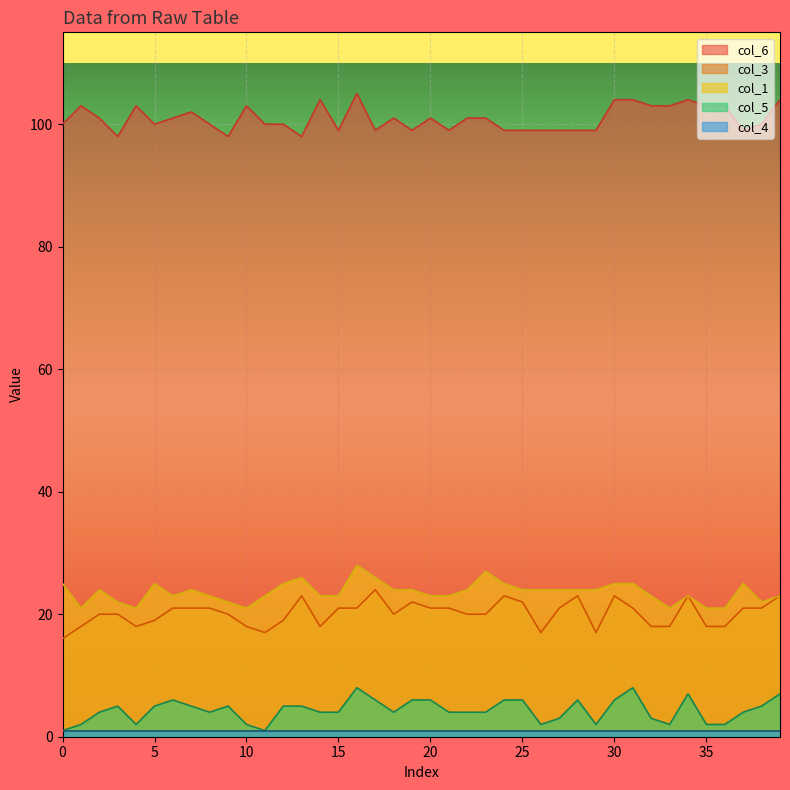

At which category is the sum across all series the highest?

16